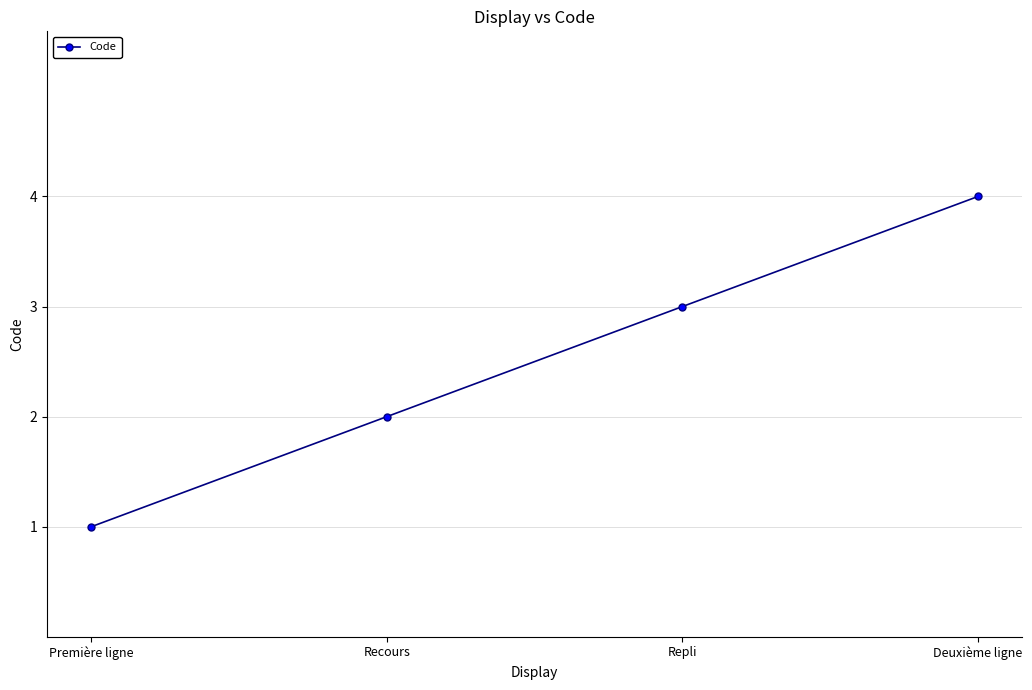

What is the difference between the values at Première ligne and Recours?

1